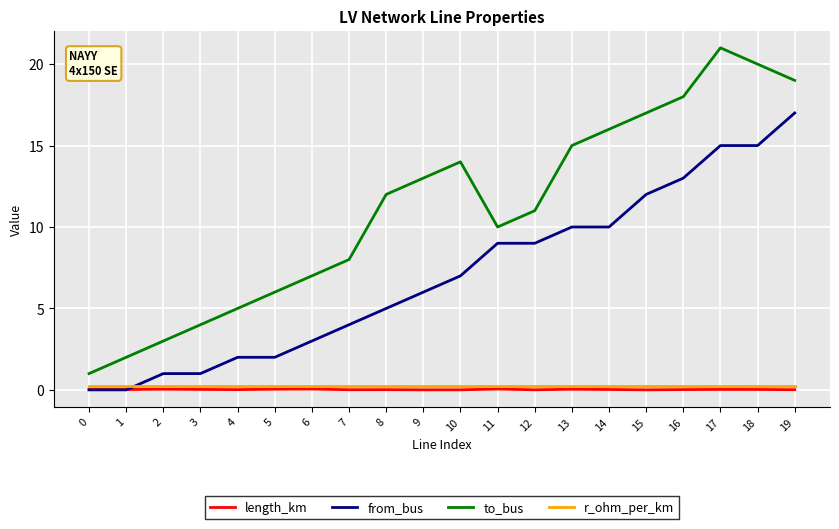

Which series has the widest spread of values?

to_bus